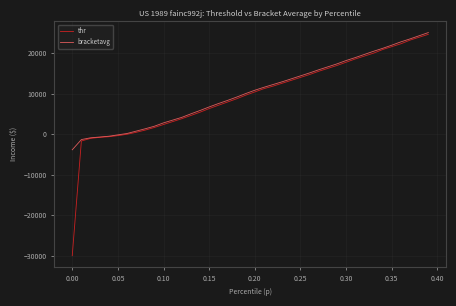

What is the maximum value shown in the chart?

25127.8